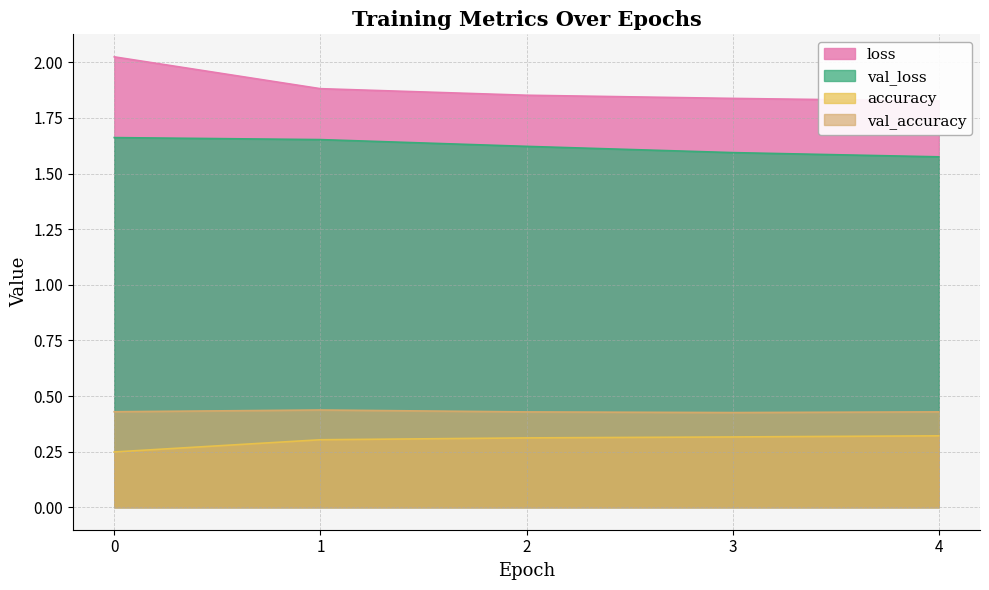

Does the chart display data point markers on the line(s)?

No